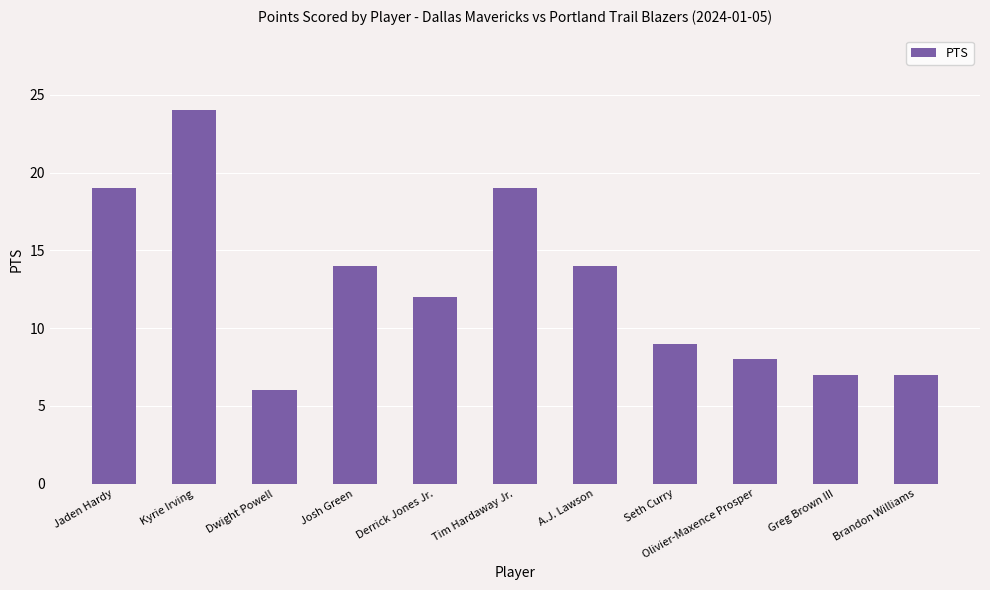

What is the greatest value displayed?

24